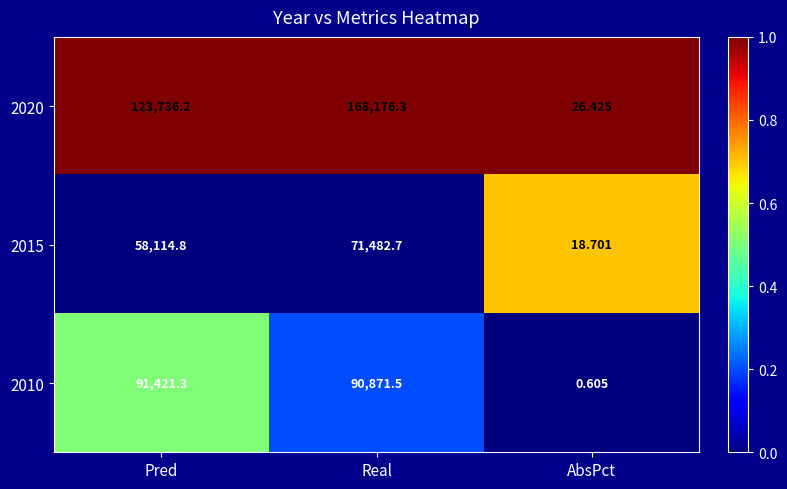

At which category does the chart reach its minimum across all series?

AbsPct